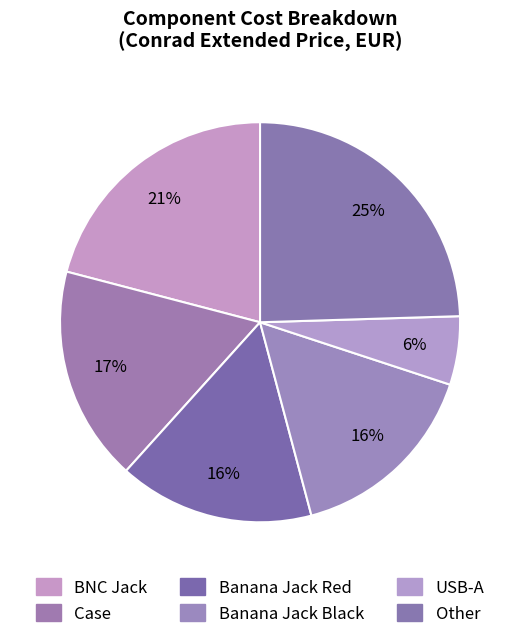

True or false: Banana Jack Black accounts for 8% of the total.

False